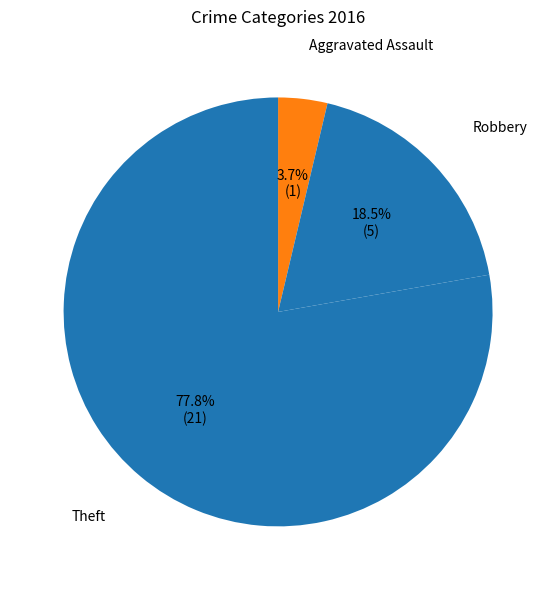

How many slices are in this pie chart?

3